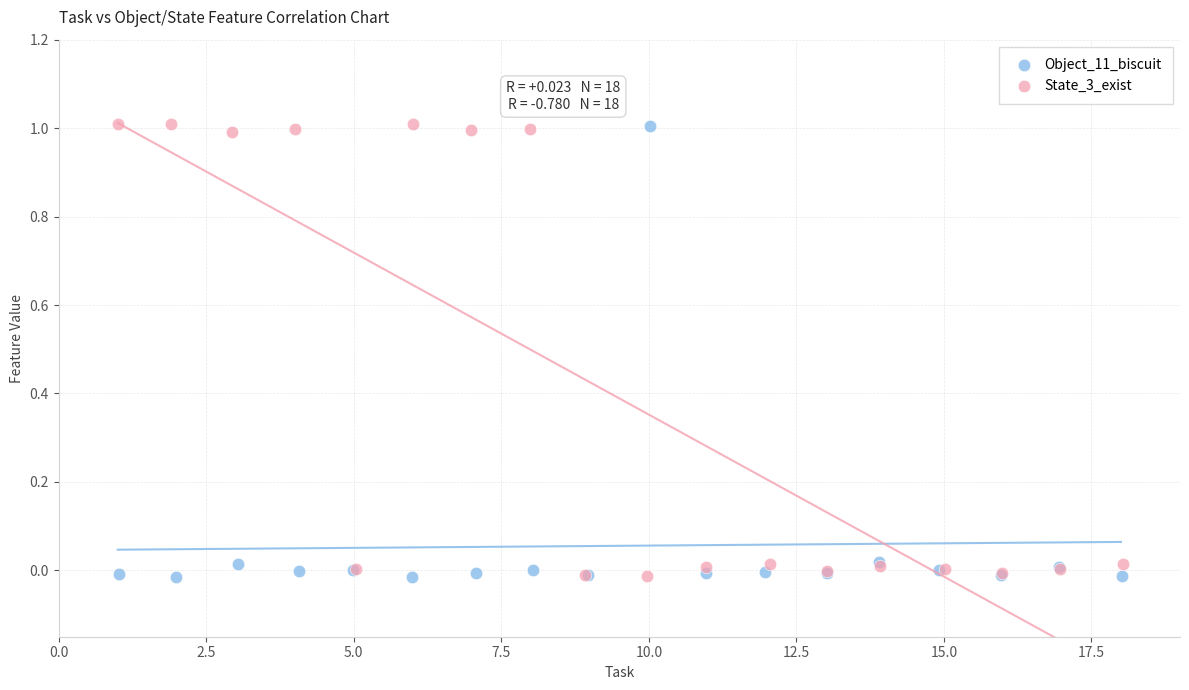

What are all the series names shown in the legend?

Object_11_biscuit, State_3_exist